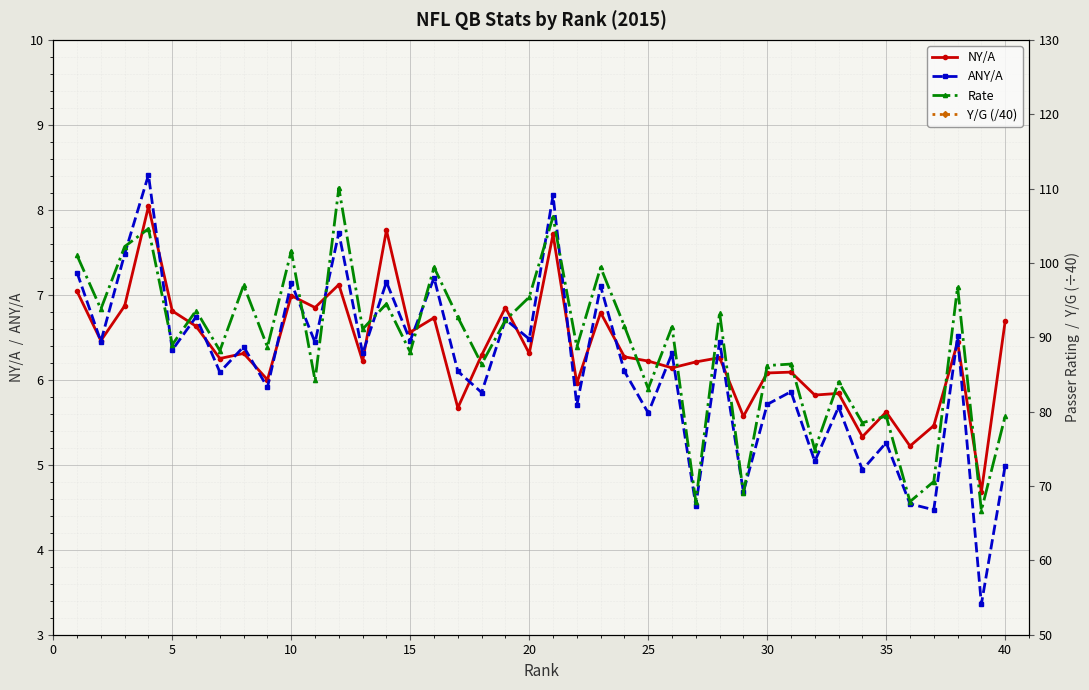

What is the minimum value for NY/A?

4.7